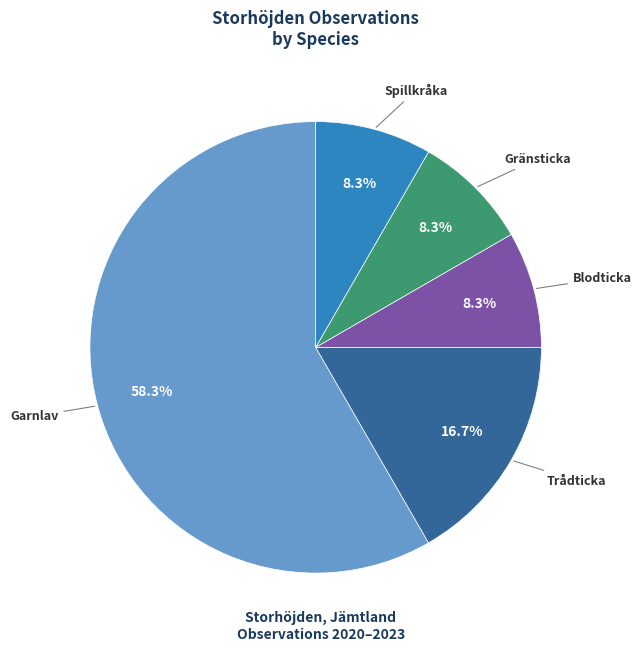

Is there a majority slice in this chart?

Yes